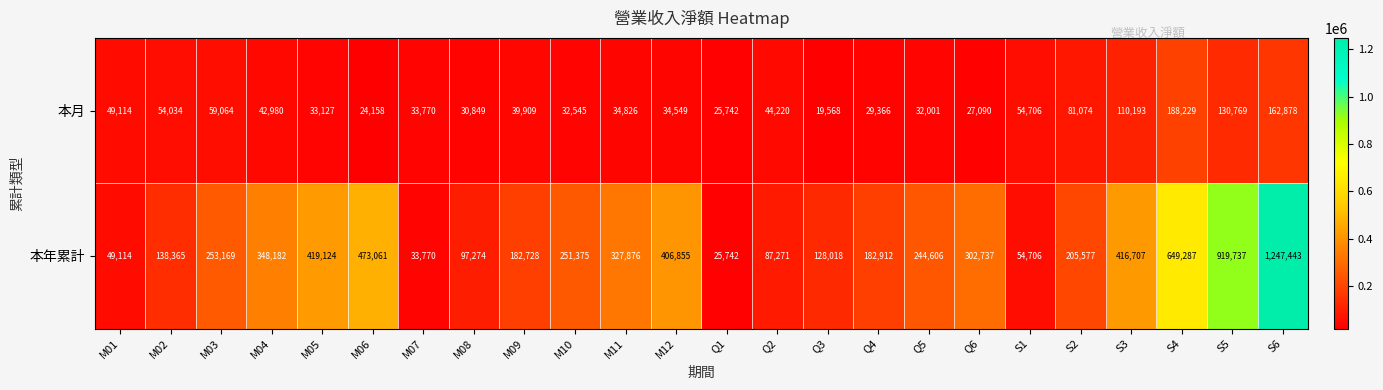

At which label does 本月 reach its peak?

S4